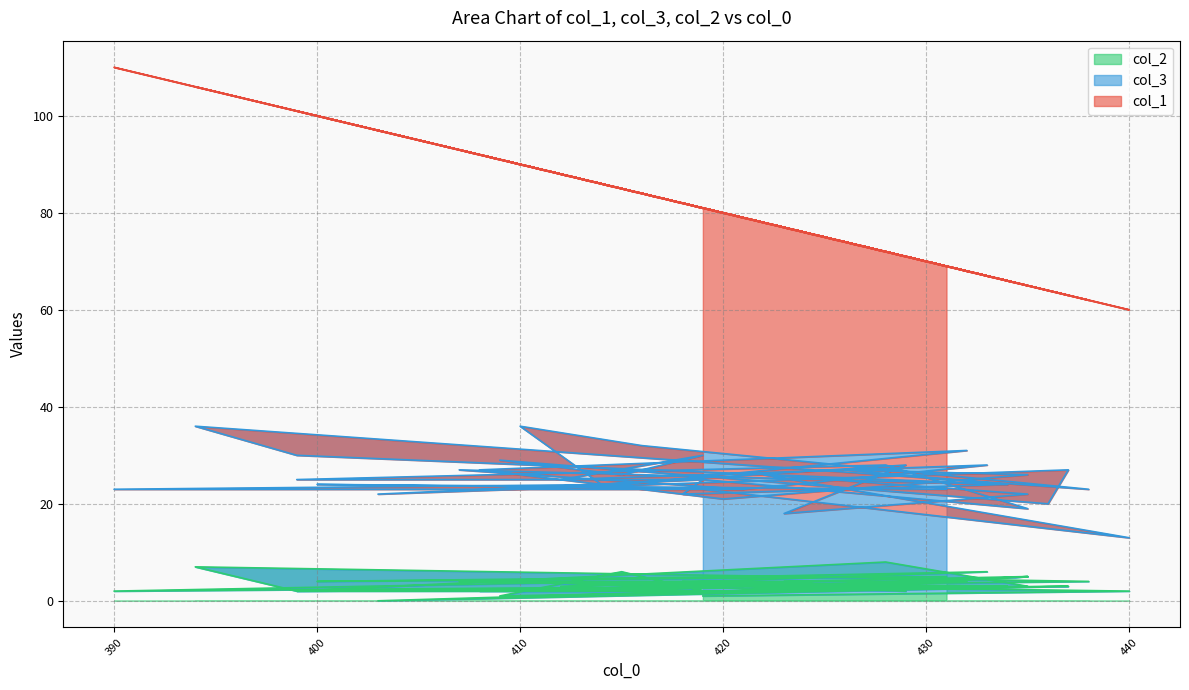

Does the chart display data point markers on the line(s)?

No